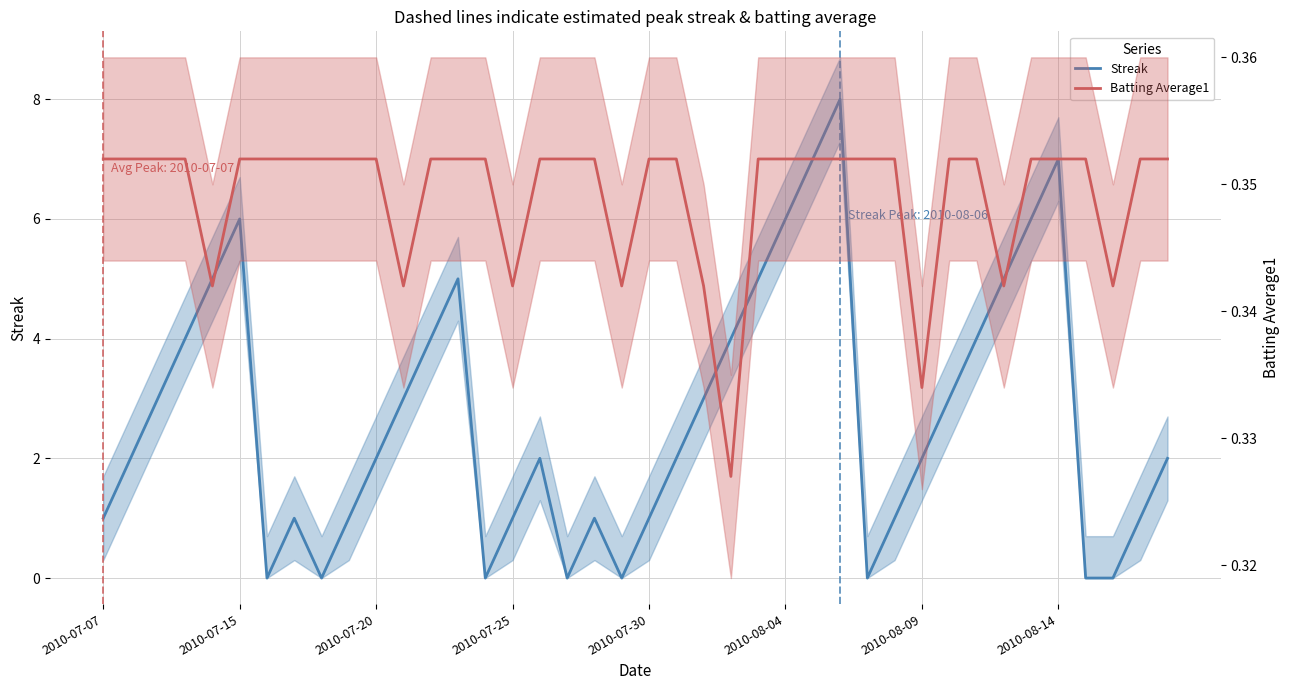

How many values in Streak are above zero?

32